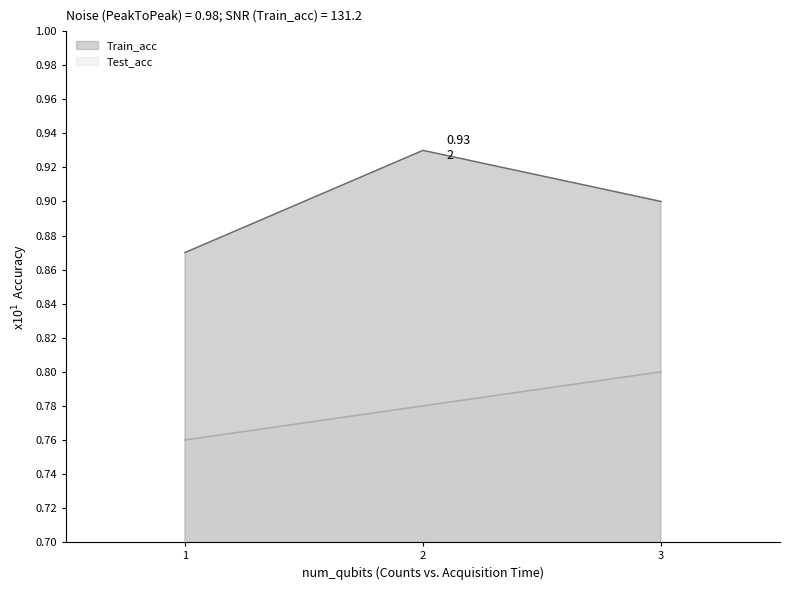

Rank the series at 3 from lowest to highest value.

Test_acc, Train_acc